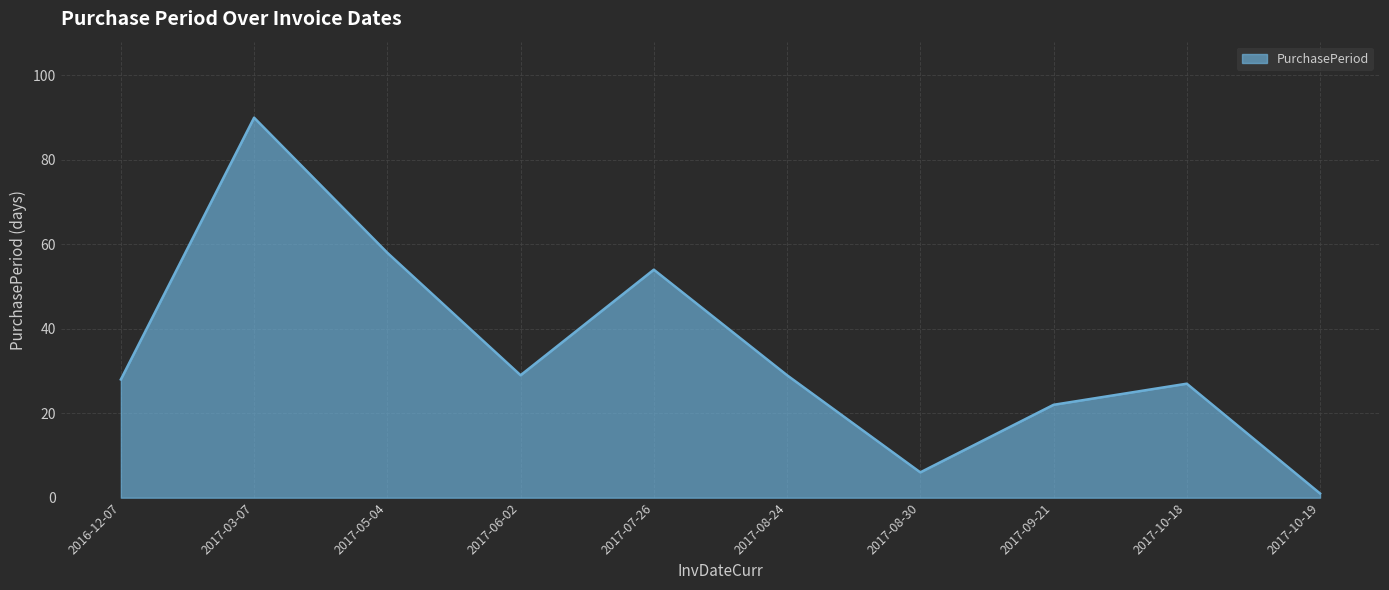

How many interior local peaks (higher than both neighbors) does the data have?

3